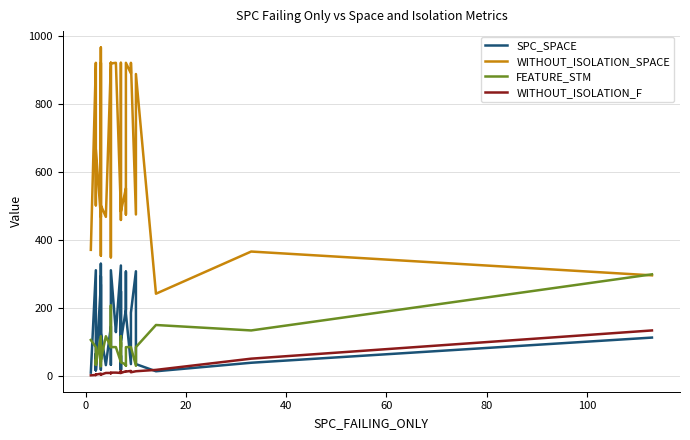

What are all the series names shown in the legend?

SPC_SPACE, WITHOUT_ISOLATION_SPACE, FEATURE_STM, WITHOUT_ISOLATION_F